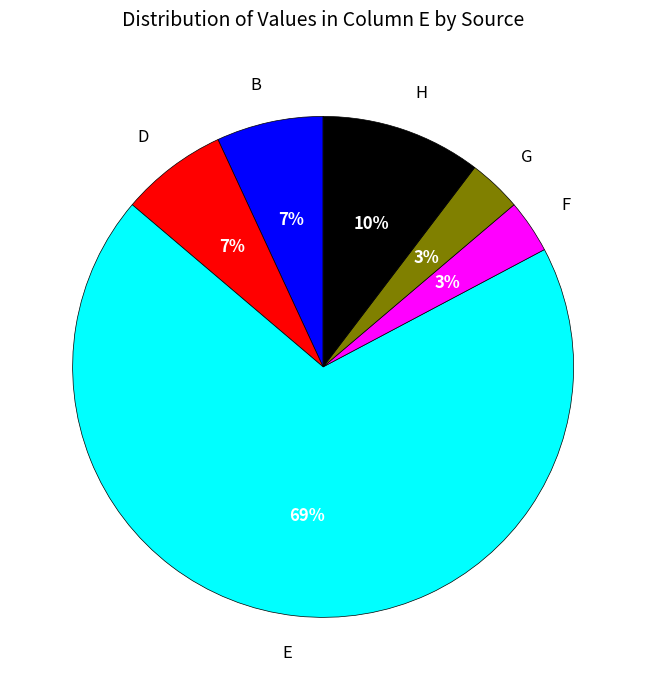

What percentage is the F slice, to the nearest percent?

3%